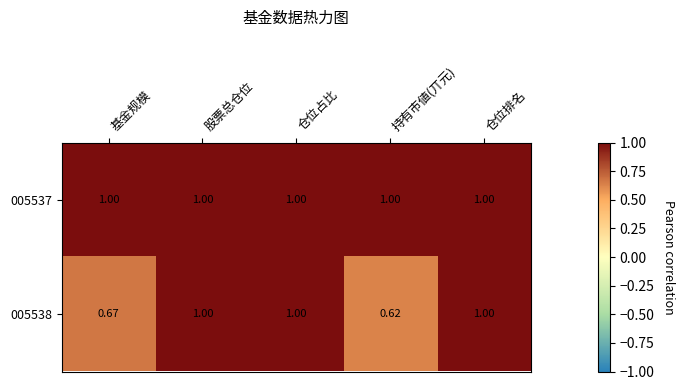

At which label is 005538 closest to 0?

持有市値(丌元)